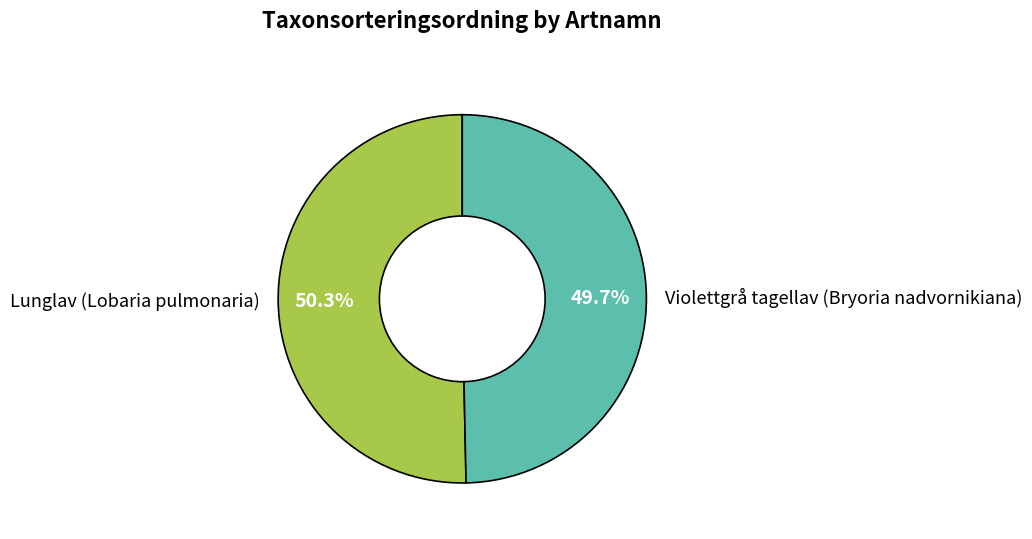

Is there a majority slice in this chart?

Yes